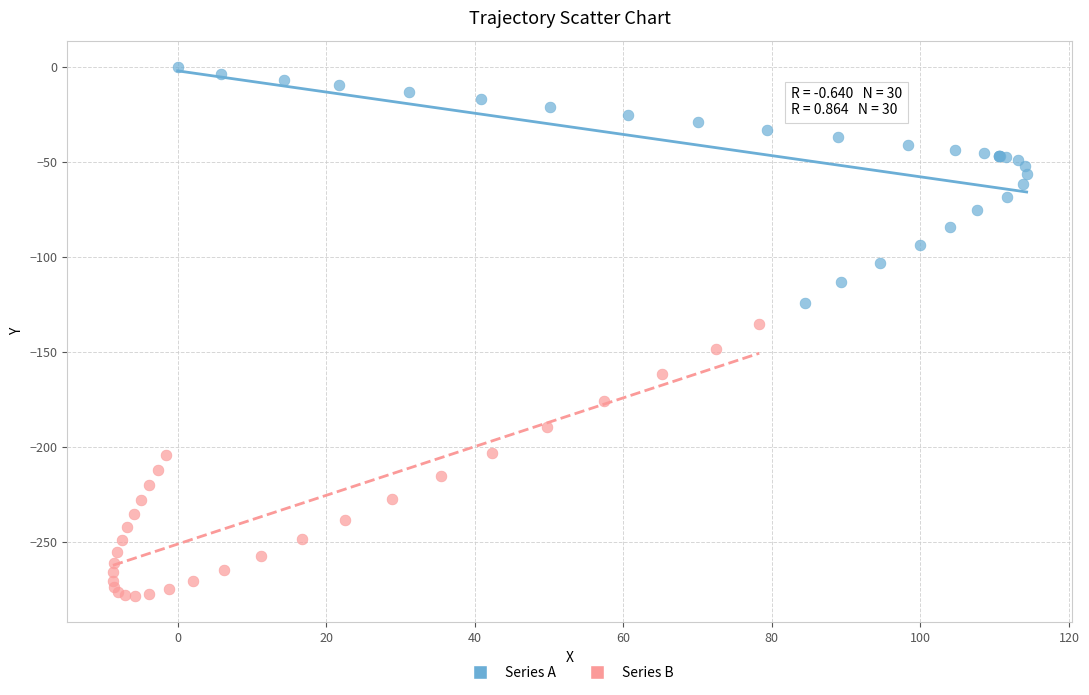

Which series contains the lowest Y value?

Series B